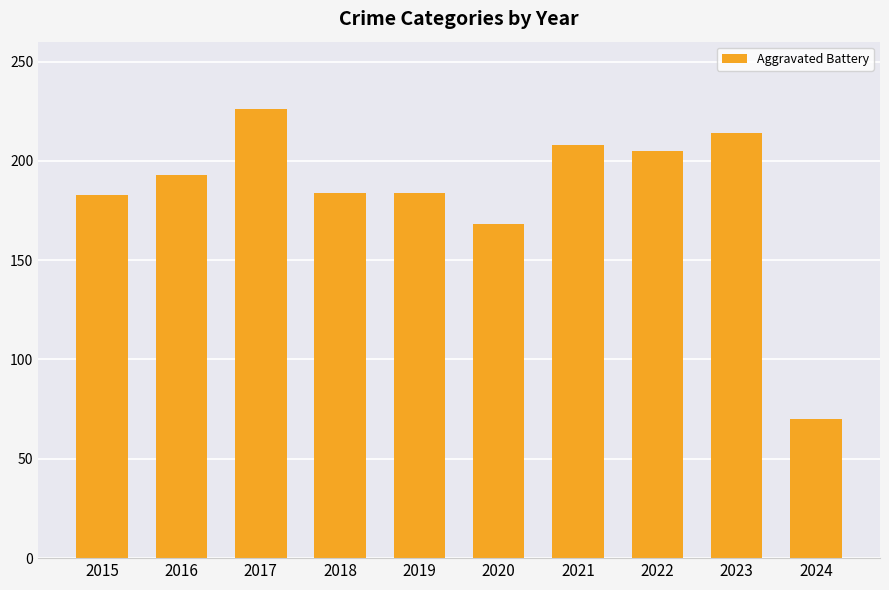

What is the change in value from 2018 to 2024?

-114